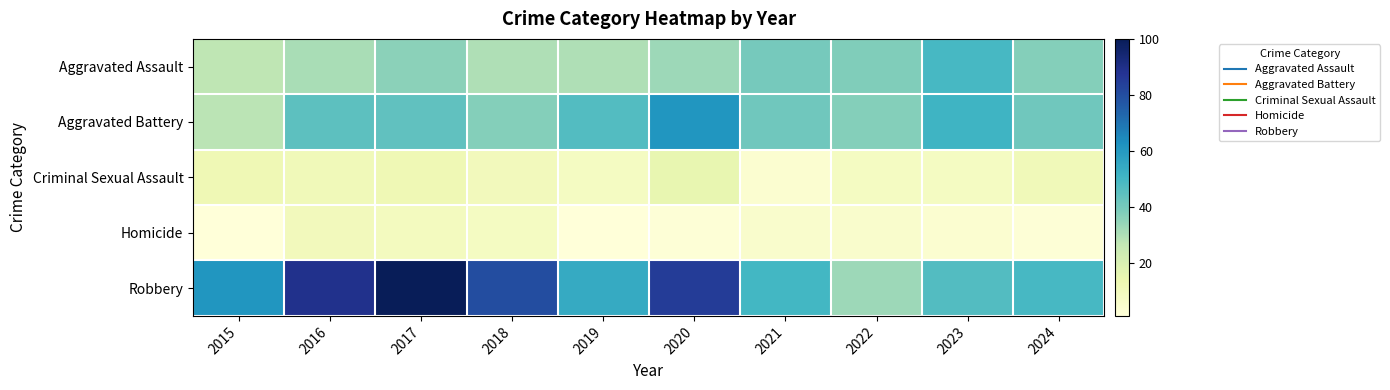

Reading left to right, what are all the values shown in this chart?

Aggravated Assault: 2015=27	2016=31	2017=36	2018=30	2019=30	2020=33	2021=40	2022=38	2023=49	2024=37
Aggravated Battery: 2015=28	2016=45	2017=44	2018=37	2019=47	2020=61	2021=41	2022=37	2023=51	2024=41
Criminal Sexual Assault: 2015=12	2016=11	2017=12	2018=10	2019=8	2020=15	2021=4	2022=8	2023=8	2024=11
Homicide: 2015=1	2016=10	2017=9	2018=8	2019=1	2020=2	2021=5	2022=5	2023=4	2024=2
Robbery: 2015=61	2016=89	2017=100	2018=80	2019=54	2020=85	2021=50	2022=33	2023=47	2024=49